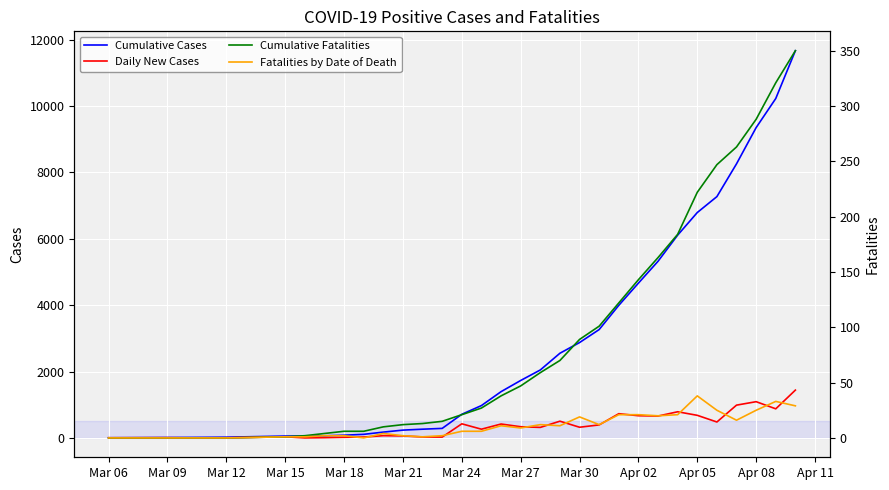

Is this an area chart (filled region under the line)?

No